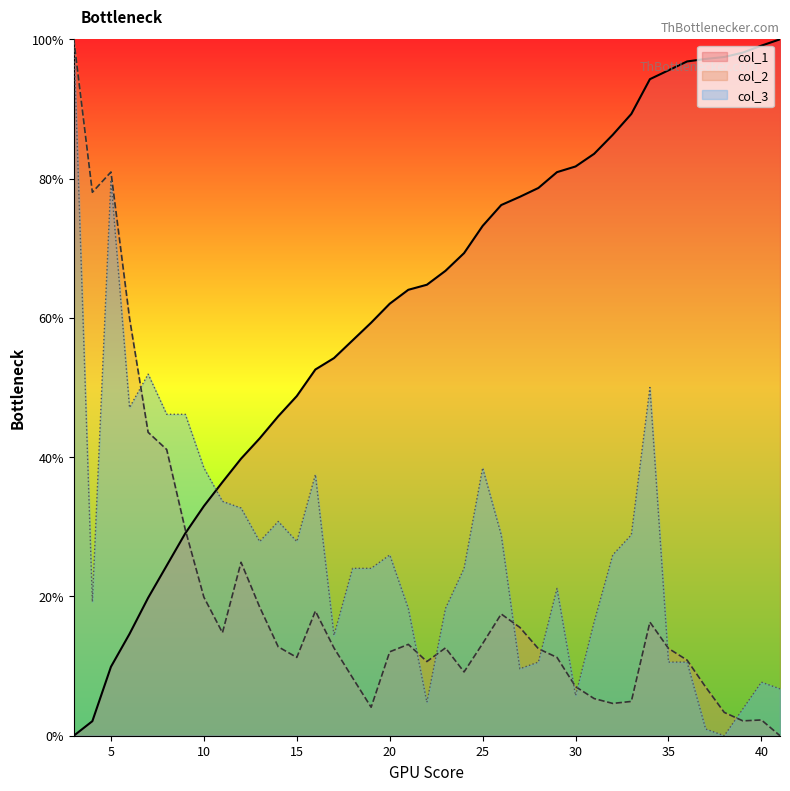

How many positive values does the col_3 series have?

38